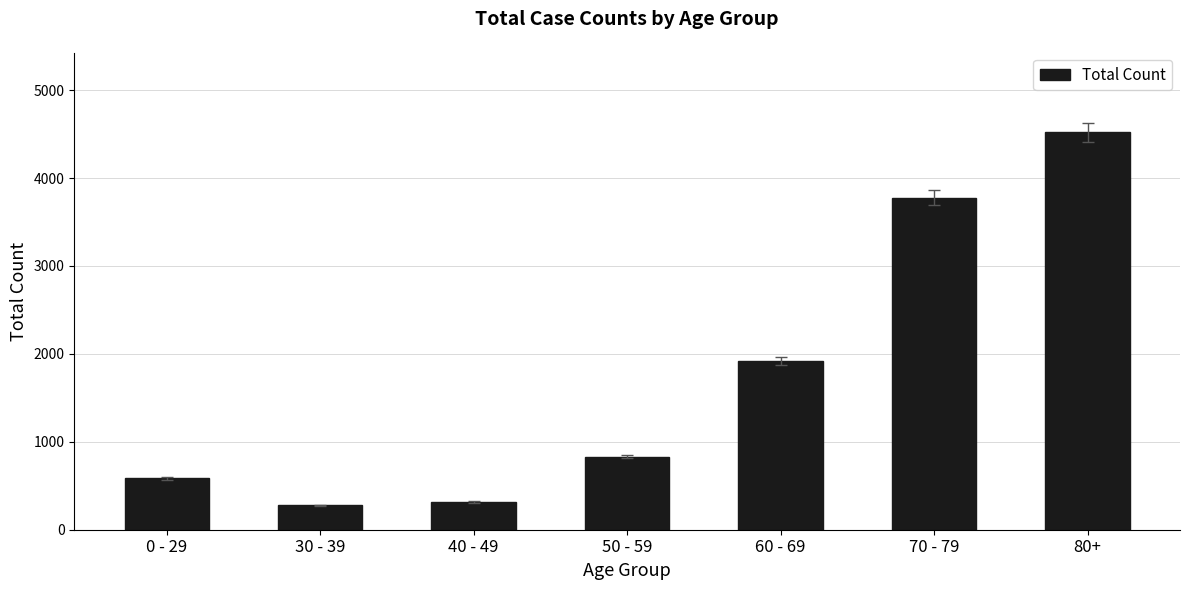

What is the sum of the values at 0 - 29 and 80+?

5104